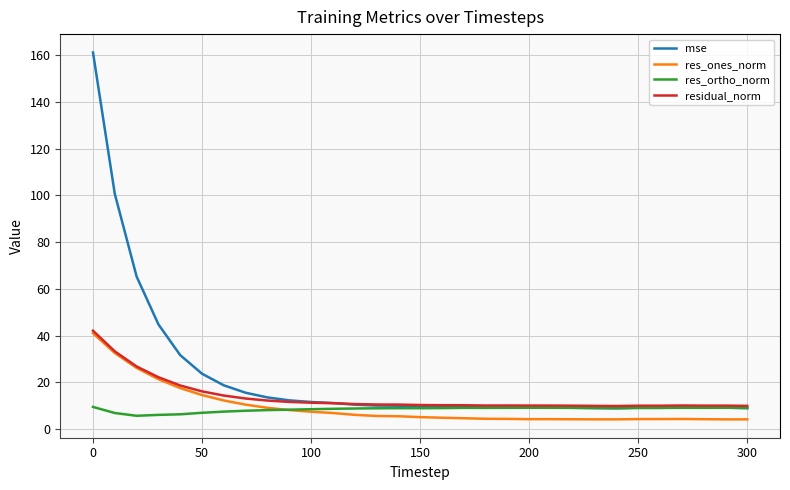

True or false: mse and res_ones_norm intersect in this chart.

False